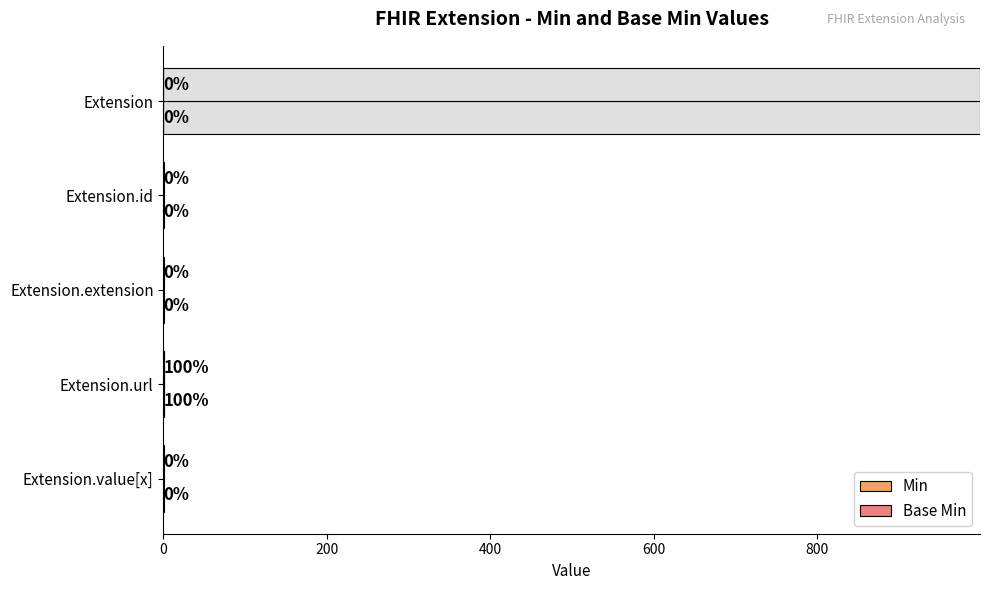

At how many categories does at least one series exceed 0?

1